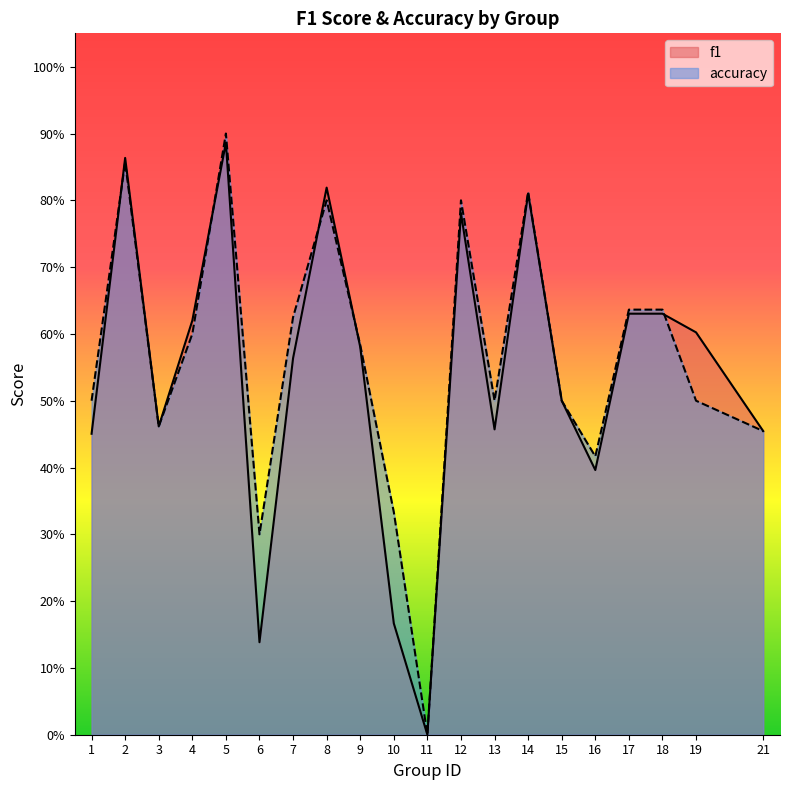

True or false: f1 has more than 2 interior local peaks.

True